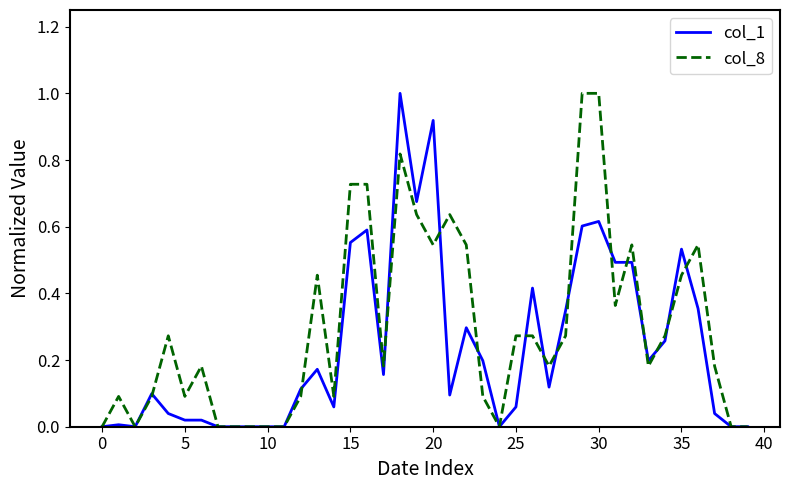

List the series in order of their overall mean, highest first.

col_8, col_1